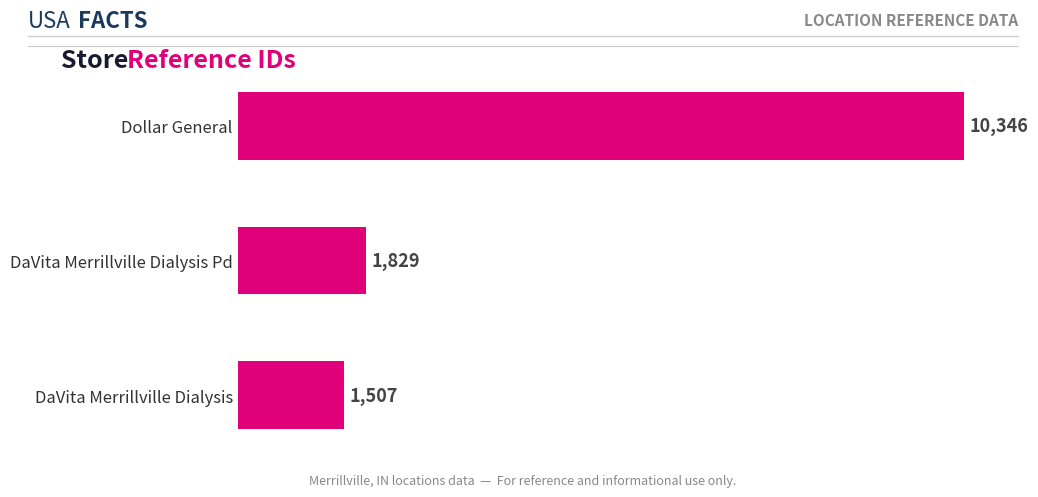

How many series are shown in this chart?

1